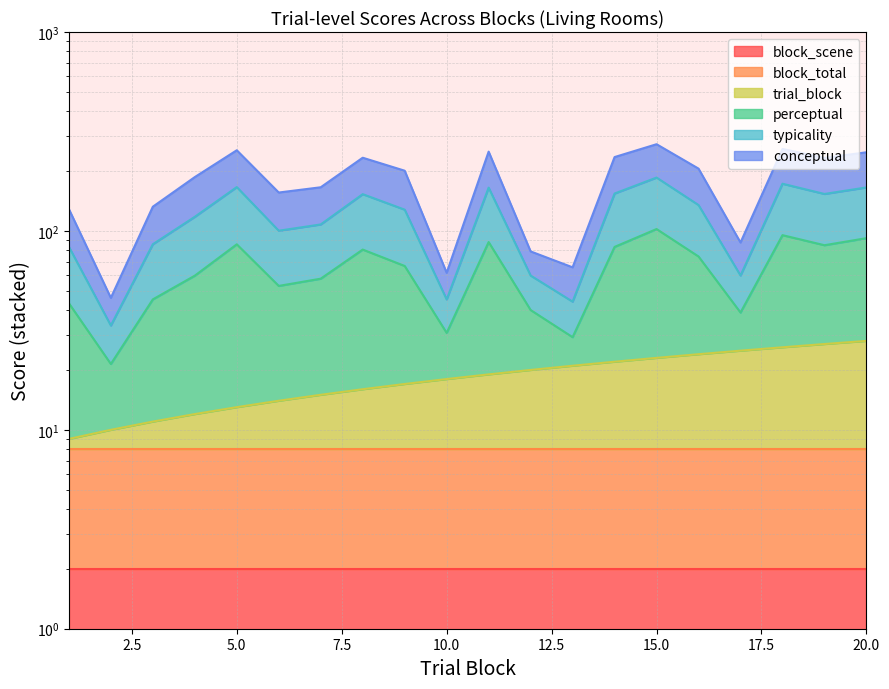

True or false: perceptual and conceptual intersect in this chart.

False